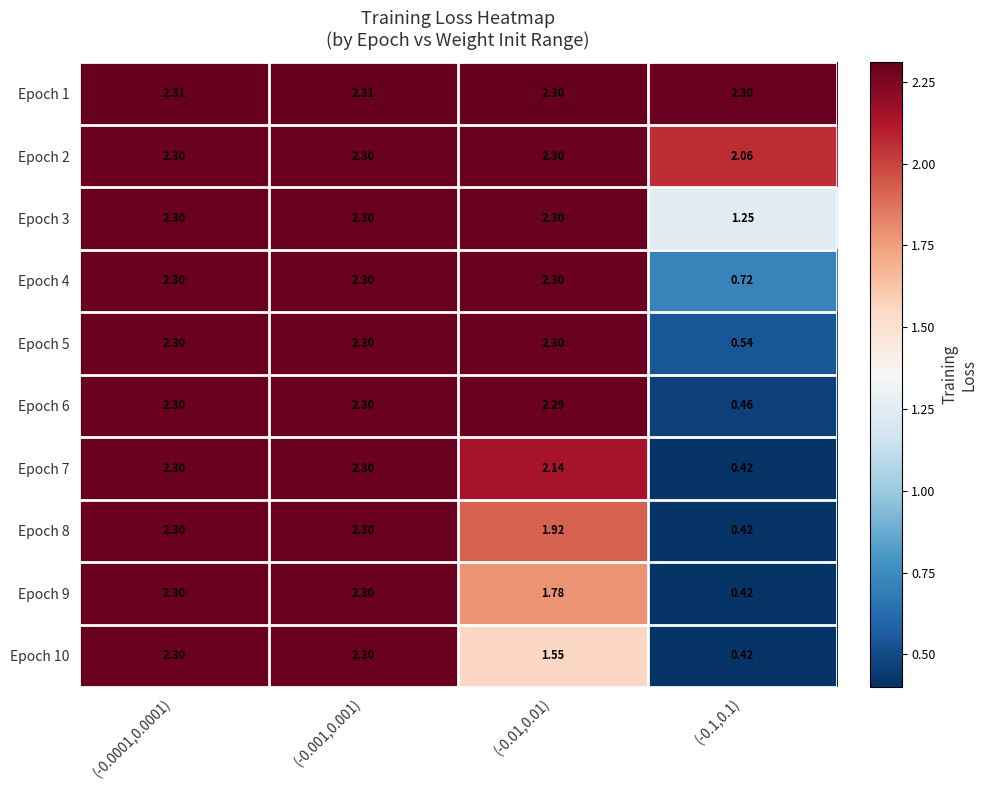

Is the value of Epoch 7 at (-0.1,0.1) greater than the value of Epoch 1 at (-0.0001,0.0001)?

No